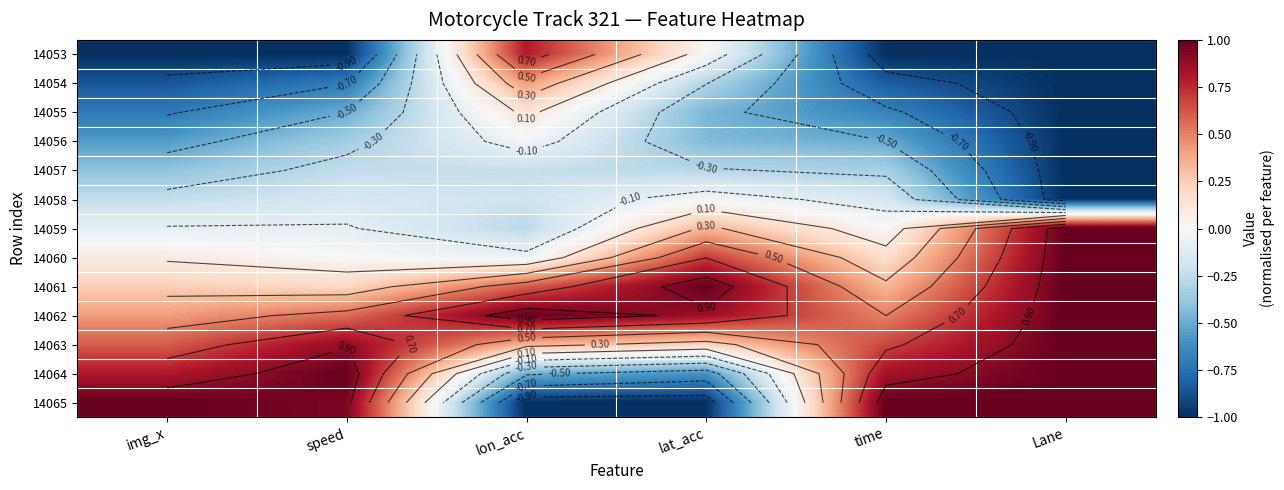

What is the total value across all series at img_x?

-0.7